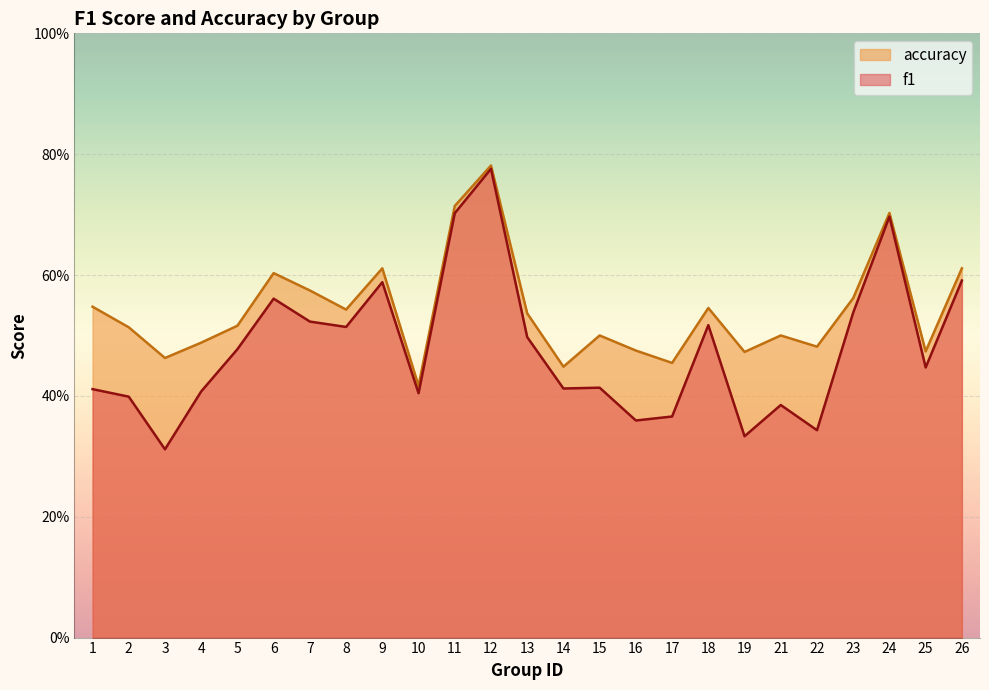

What is the difference between the accuracy values at 7 and 5?

0.1